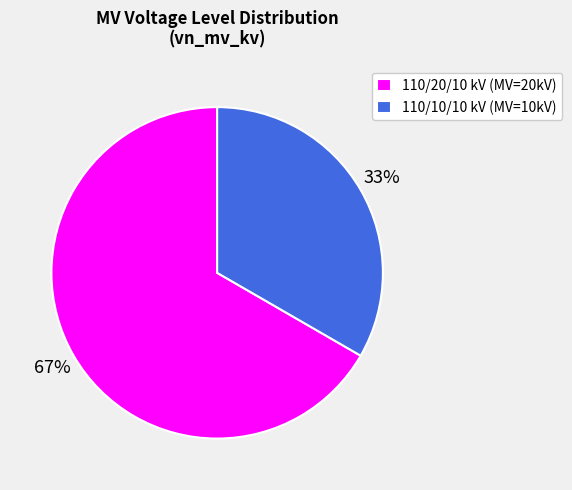

How many slices are in this pie chart?

2